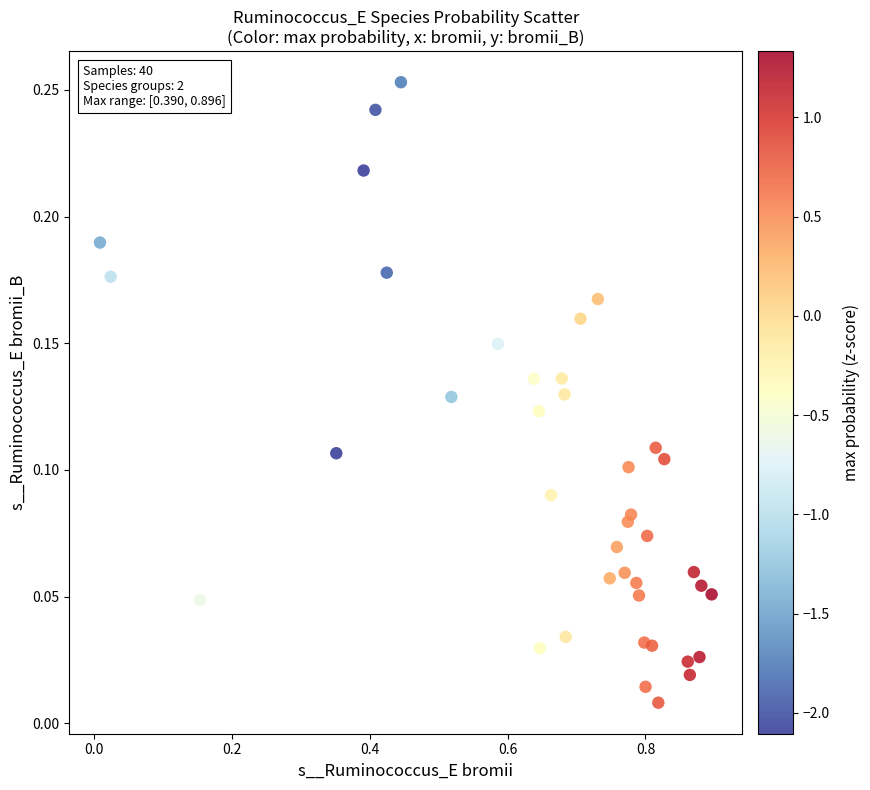

How many points are shown in the scatter plot?

40